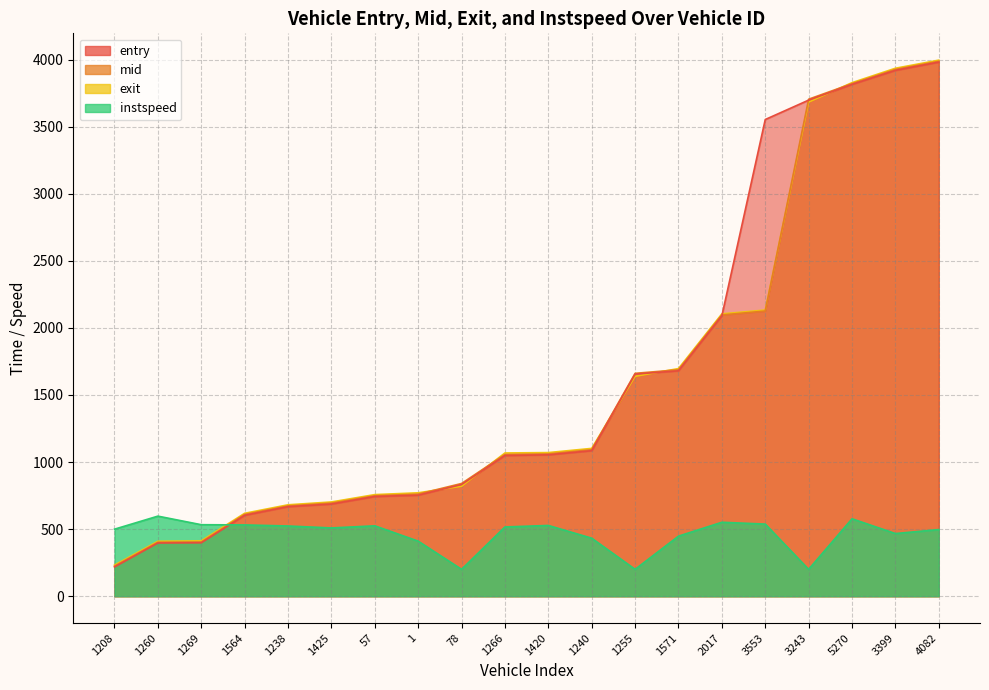

What is the lowest value of the exit series?

232.2